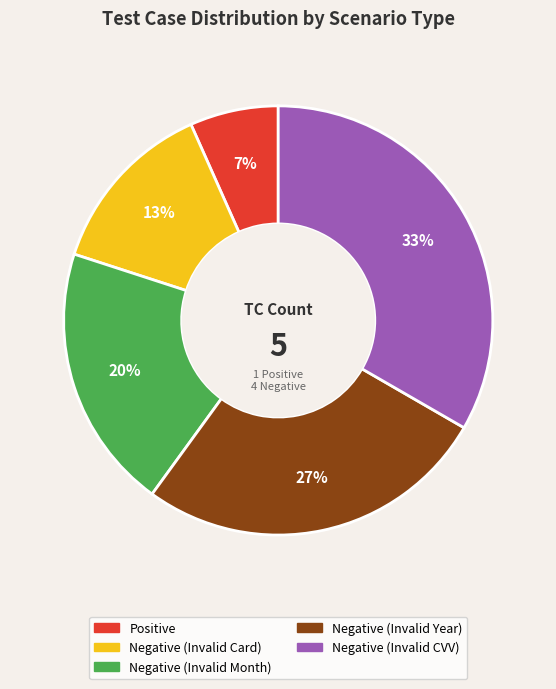

To the nearest percent, what is the average slice percentage?

20%